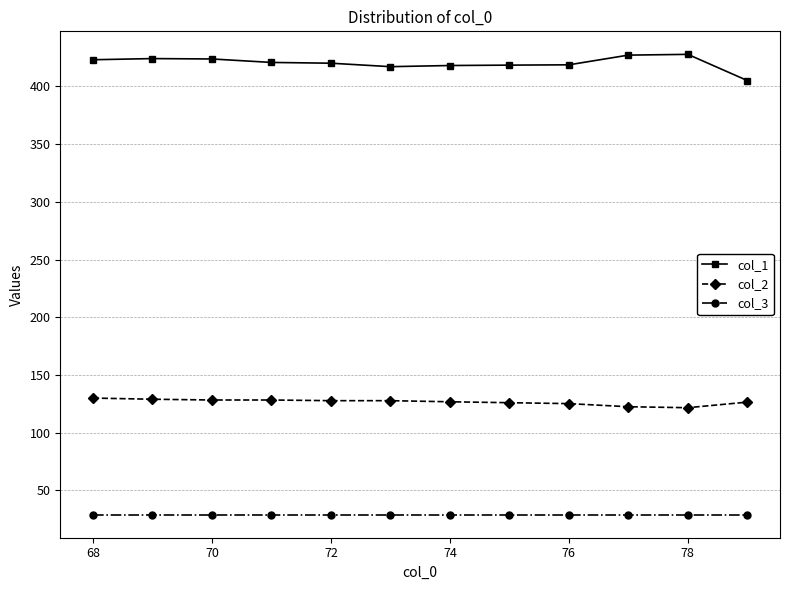

True or false: col_2 and col_1 intersect in this chart.

False